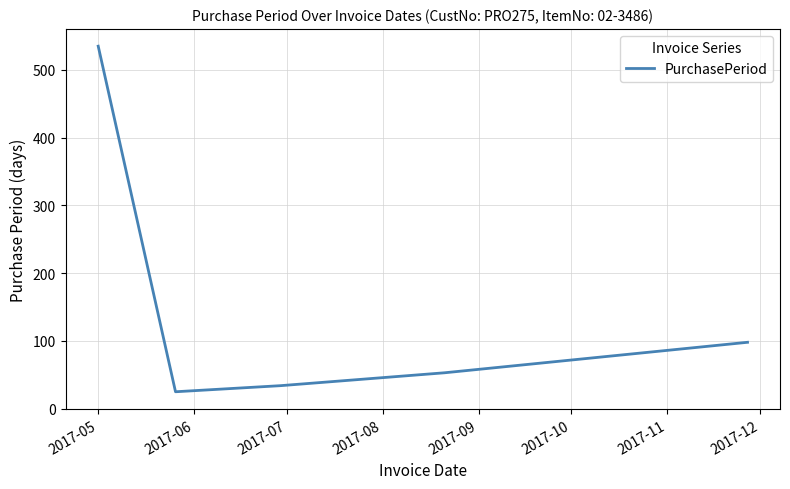

How many values are below 53?

2